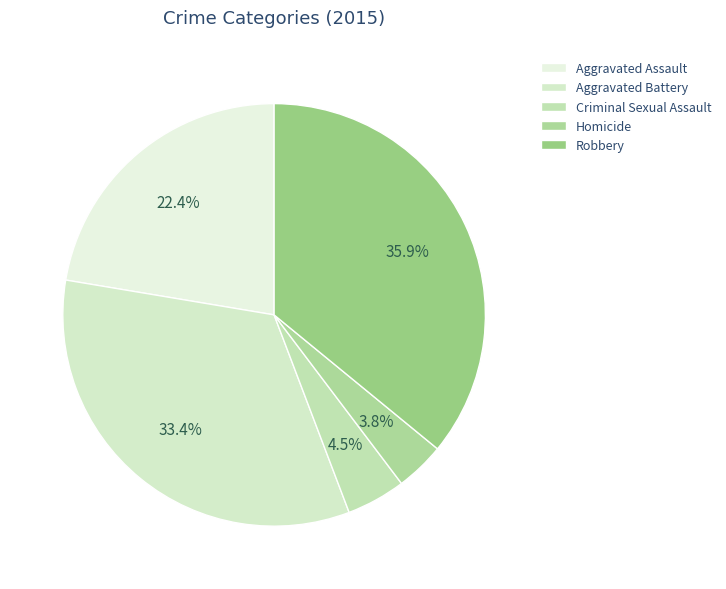

Rank the categories by value from lowest to highest.

Homicide, Criminal Sexual Assault, Aggravated Assault, Aggravated Battery, Robbery